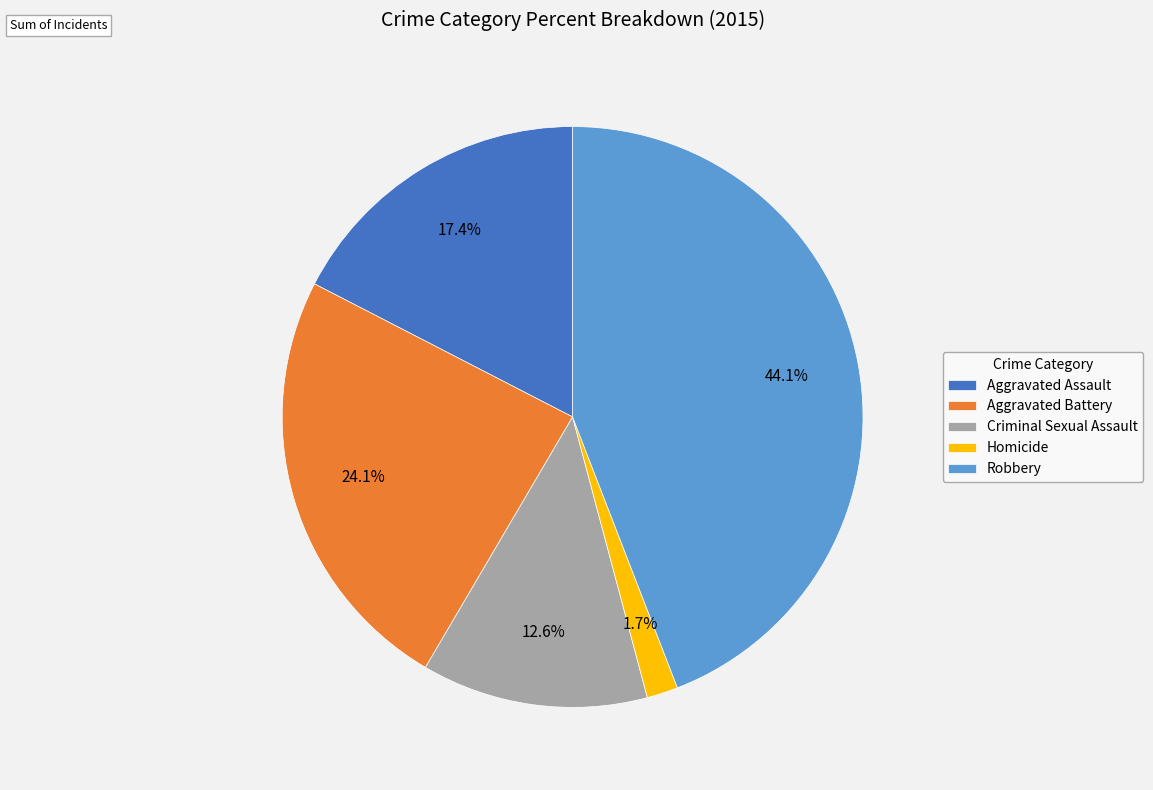

Which slice is the largest?

Robbery